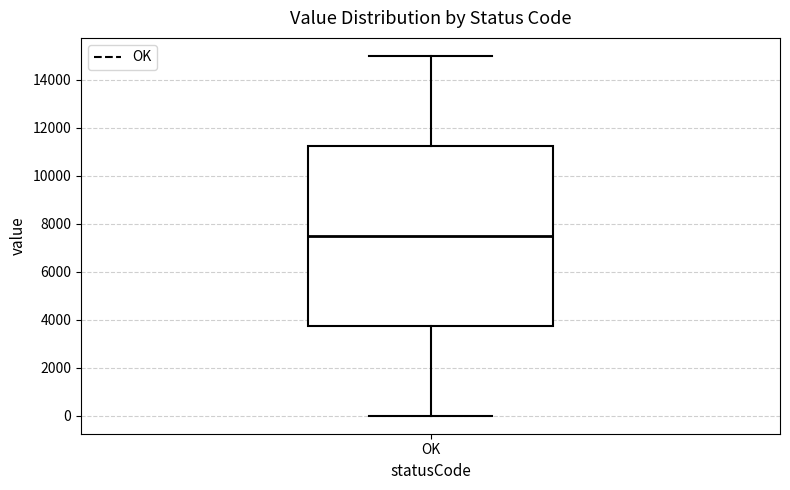

Read this box plot against the y-axis: the position of the median line, the range covered by the box, and the ends of both whiskers. The values are not printed on the chart, so give them approximately, as read against the axis.

median 7600, box 3800 to 11200, whiskers 0 to 15000